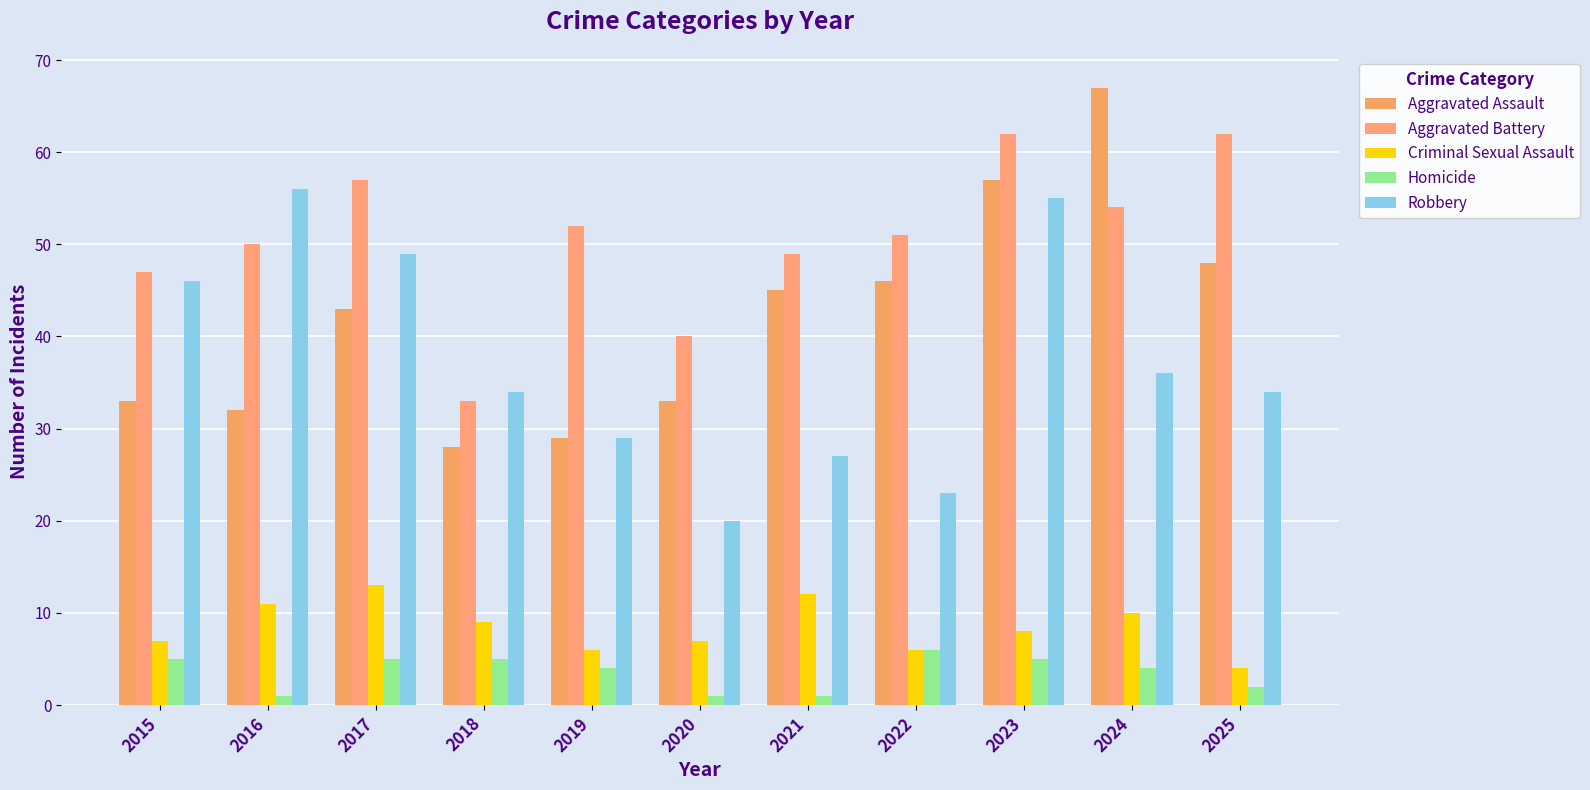

Reading left to right, transcribe all the data shown in this chart.

Aggravated Assault: 33	32	43	28	29	33	45	46	57	67	48
Aggravated Battery: 47	50	57	33	52	40	49	51	62	54	62
Criminal Sexual Assault: 7	11	13	9	6	7	12	6	8	10	4
Homicide: 5	1	5	5	4	1	1	6	5	4	2
Robbery: 46	56	49	34	29	20	27	23	55	36	34